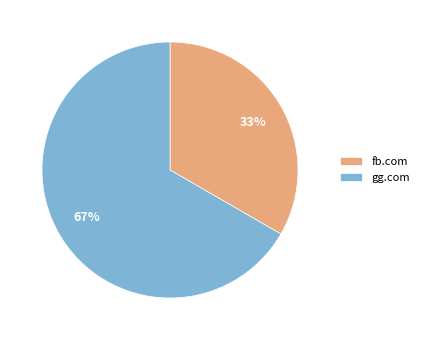

The gg.com slice represents 67% of the pie. True or false?

True